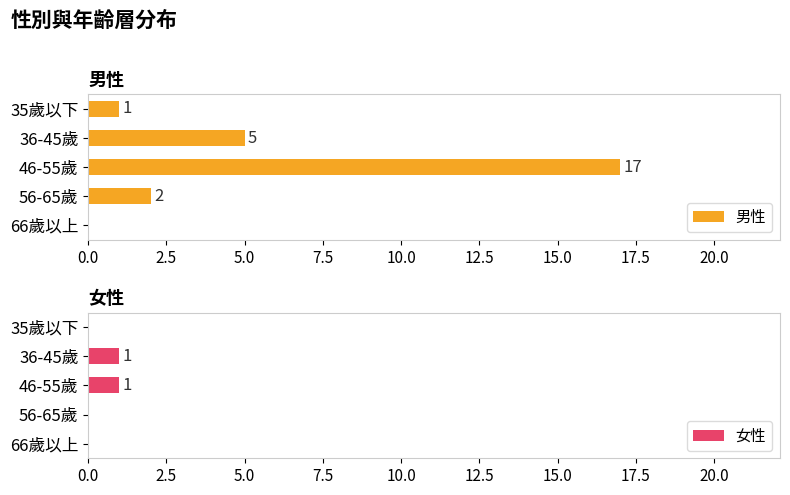

What is the sum of the 女性 values at 35歲以下 and 36-45歲?

1